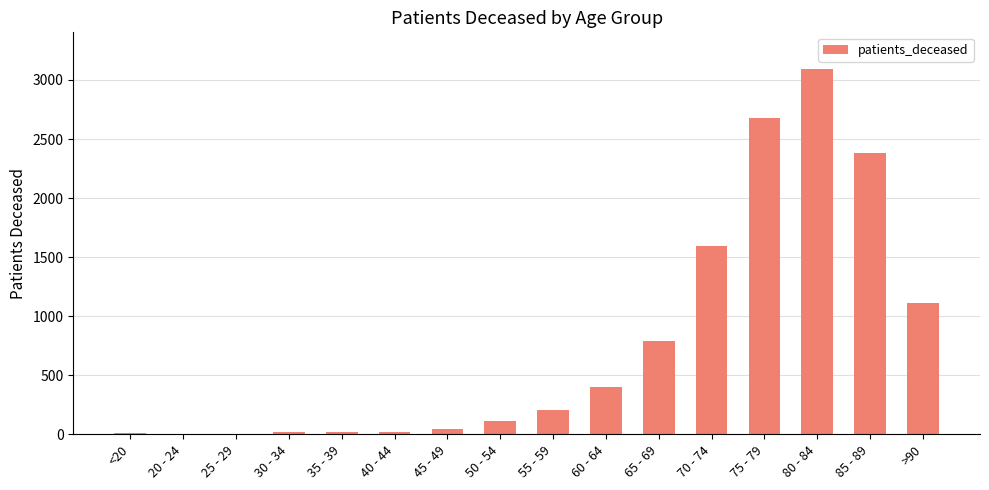

Which label corresponds to the largest value in the chart?

80 - 84